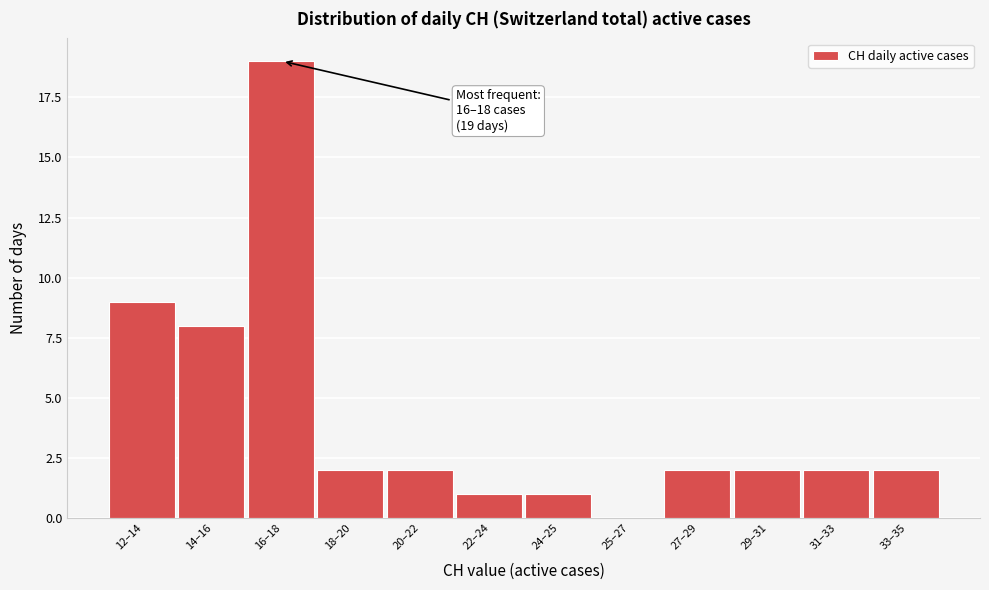

Reading left to right, what are all the values shown in this chart?

12–14=9	14–16=8	16–18=19	18–20=2	20–22=2	22–24=1	24–25=1	25–27=0	27–29=2	29–31=2	31–33=2	33–35=2